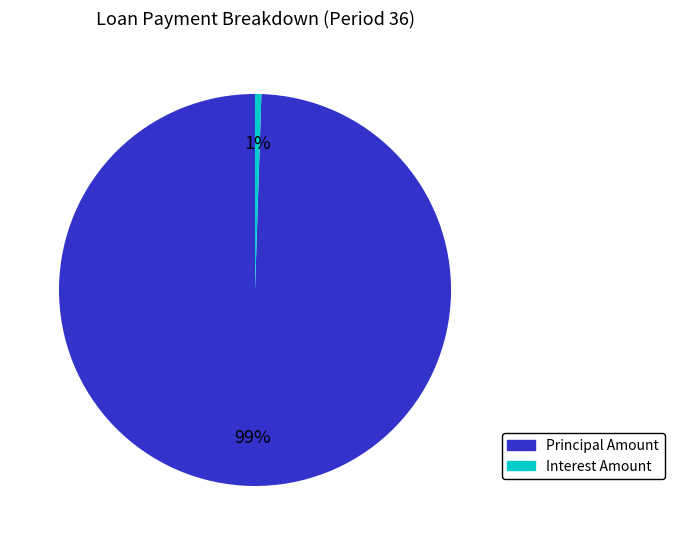

Which slice represents more than half of the pie?

Principal Amount